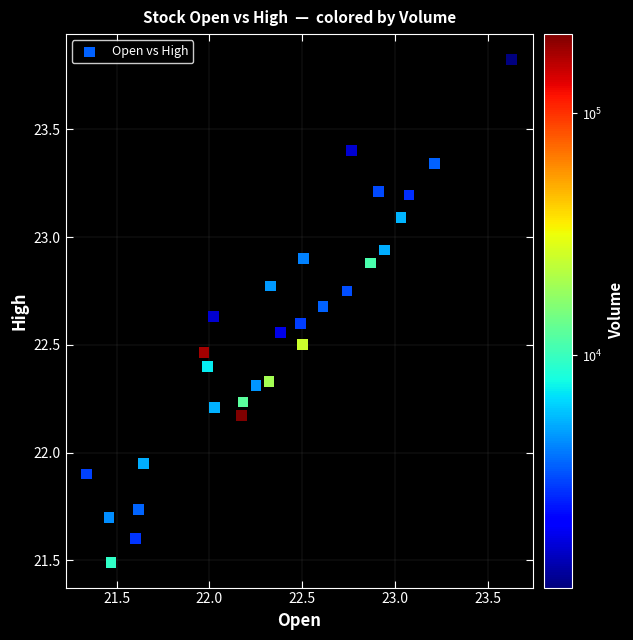

What is the range of Y values (max minus min)?

2.3